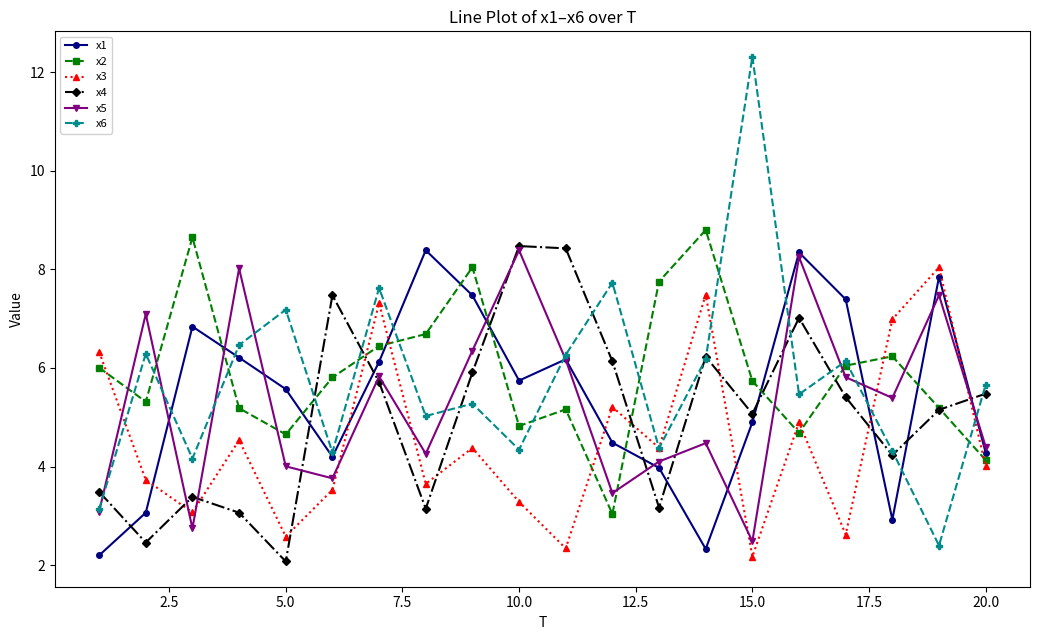

What is the sum of all x6 values?

114.6